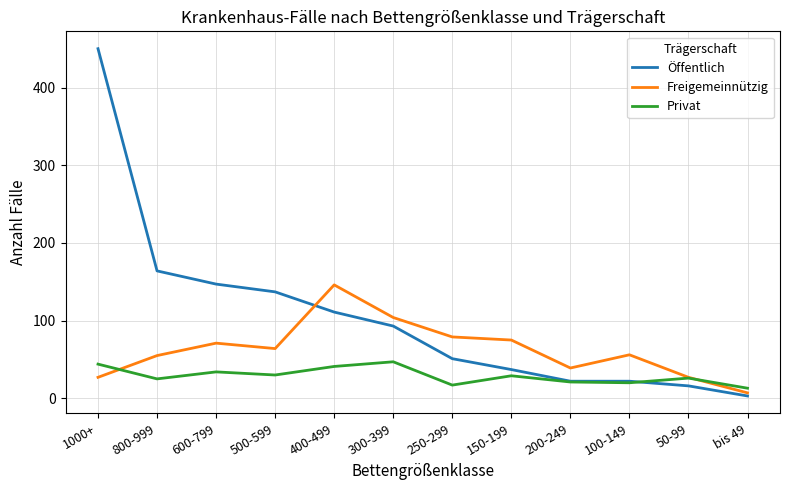

List the series in order of their peak value, lowest first.

Privat, Freigemeinnützig, Öffentlich